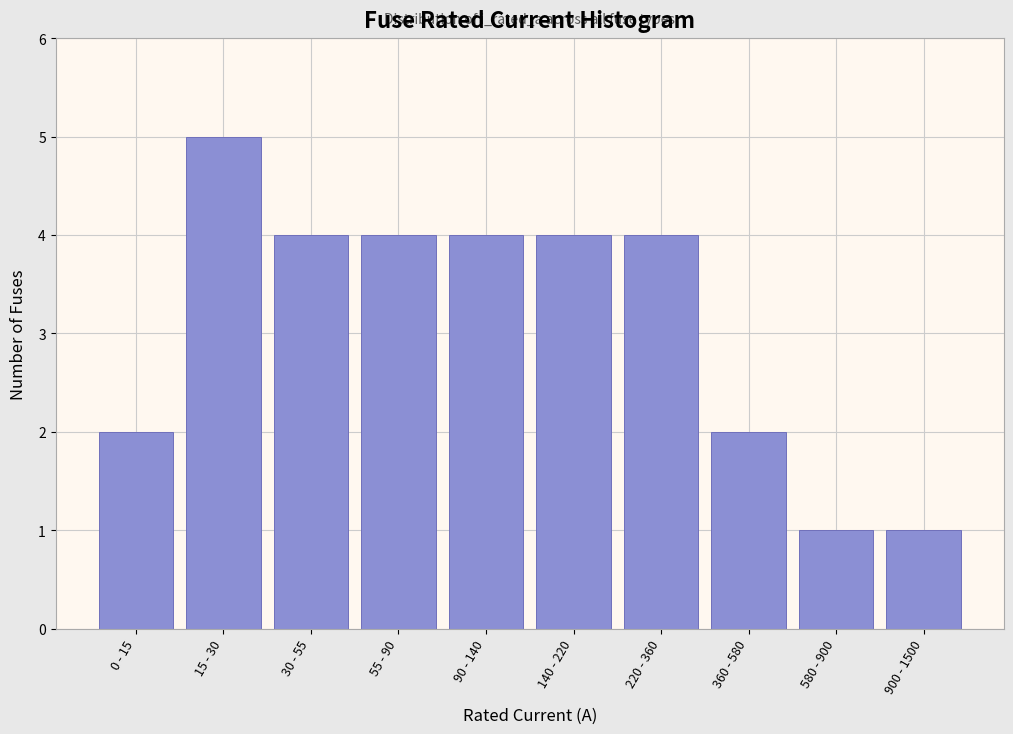

Reading left to right, transcribe all the data shown in this chart.

0 - 15=2	15 - 30=5	30 - 55=4	55 - 90=4	90 - 140=4	140 - 220=4	220 - 360=4	360 - 580=2	580 - 900=1	900 - 1500=1